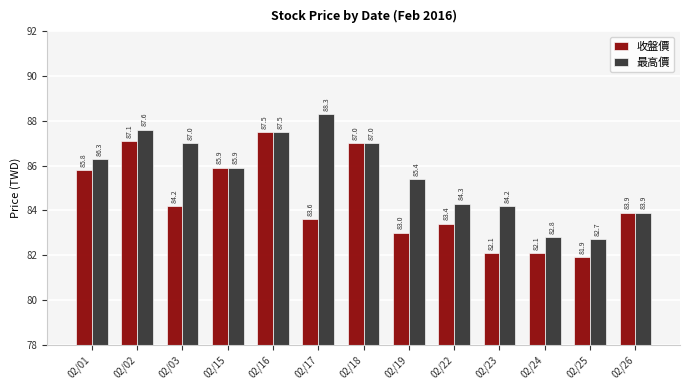

What is the sum of the 收盤價 values at 02/16 and 02/18?

174.5